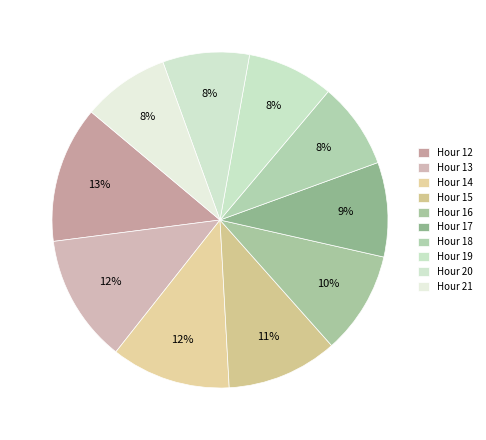

How many slices are in this pie chart?

10